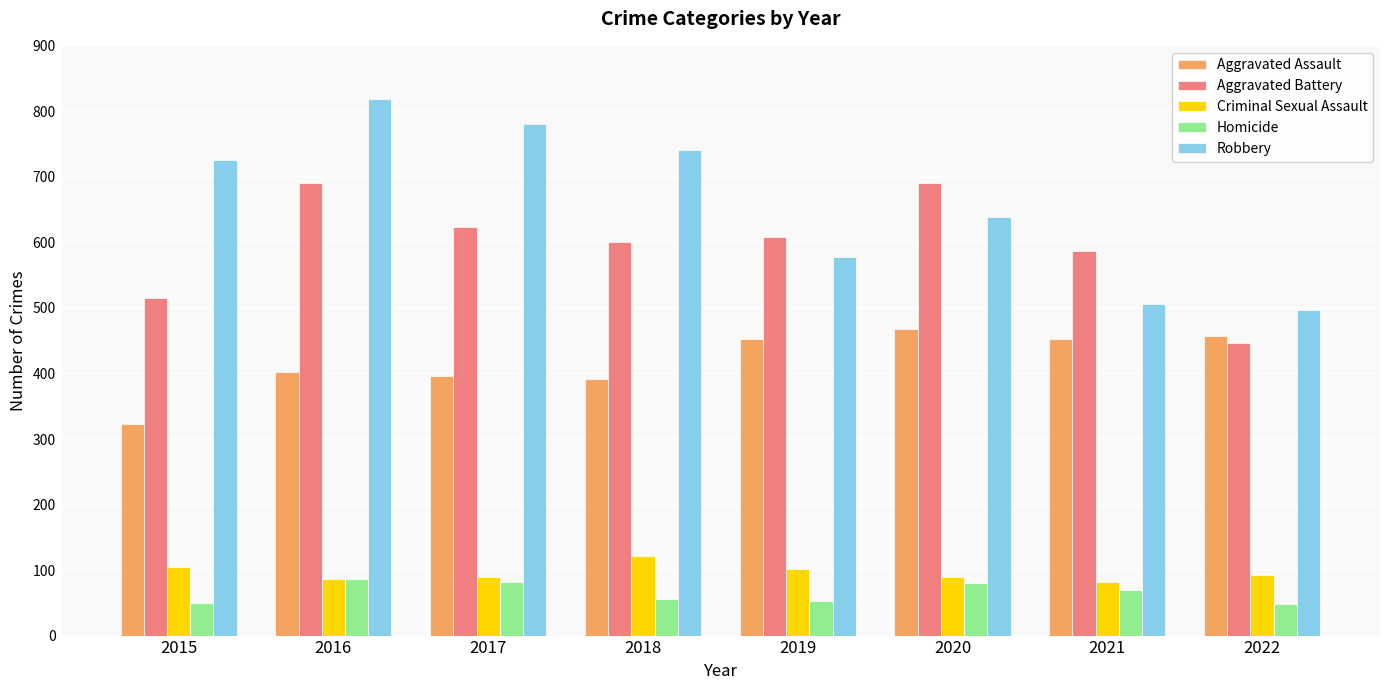

Which category has the highest value across all series?

2016